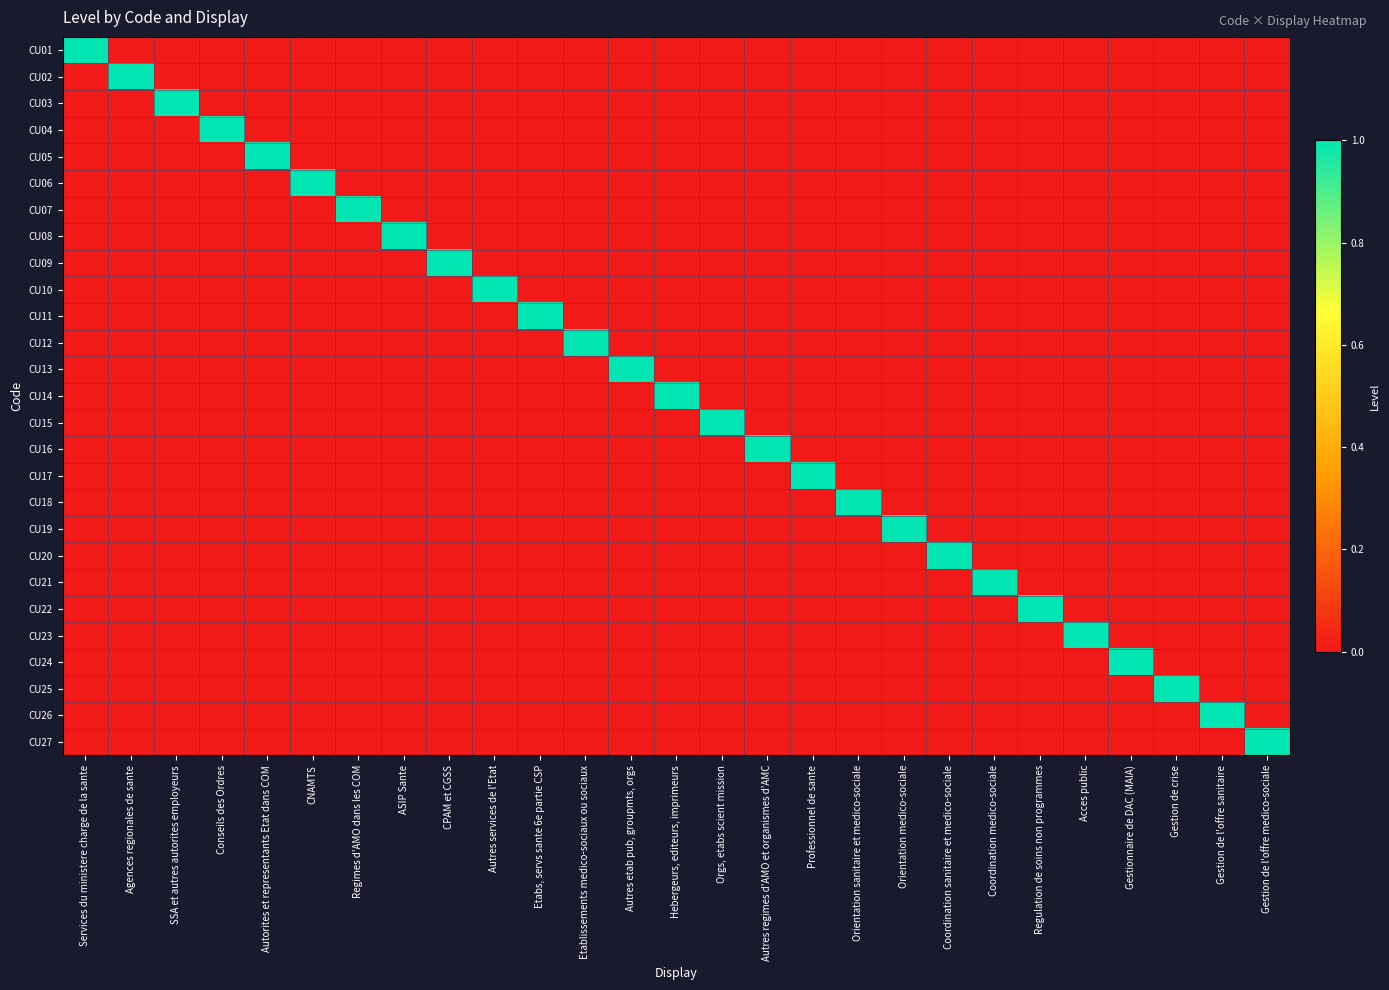

Rank the series by their maximum value, from lowest to highest.

CU01, CU02, CU03, CU04, CU05, CU06, CU07, CU08, CU09, CU10, CU11, CU12, CU13, CU14, CU15, CU16, CU17, CU18, CU19, CU20, CU21, CU22, CU23, CU24, CU25, CU26, CU27